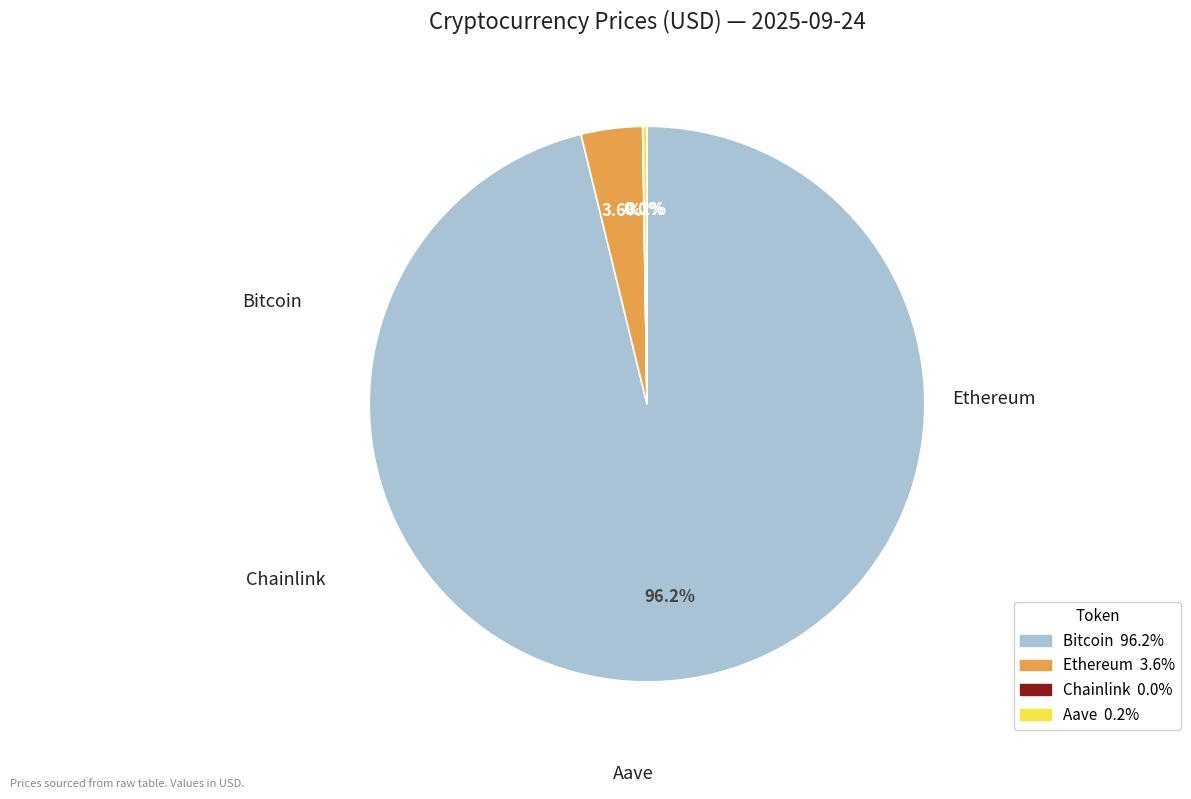

To the nearest percent, what percentage of the pie is Ethereum?

4%